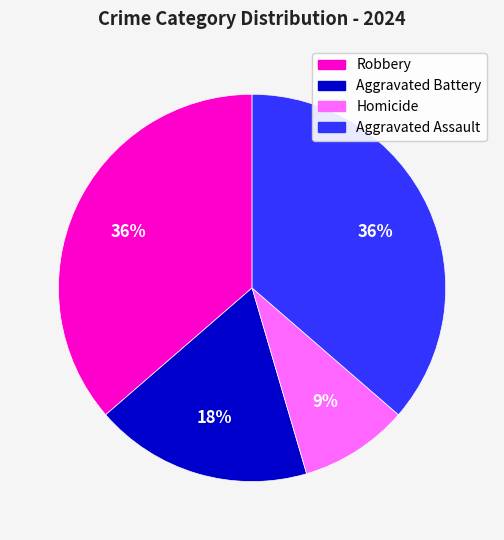

To the nearest percent, what is the combined percentage of Homicide and Aggravated Battery?

27%